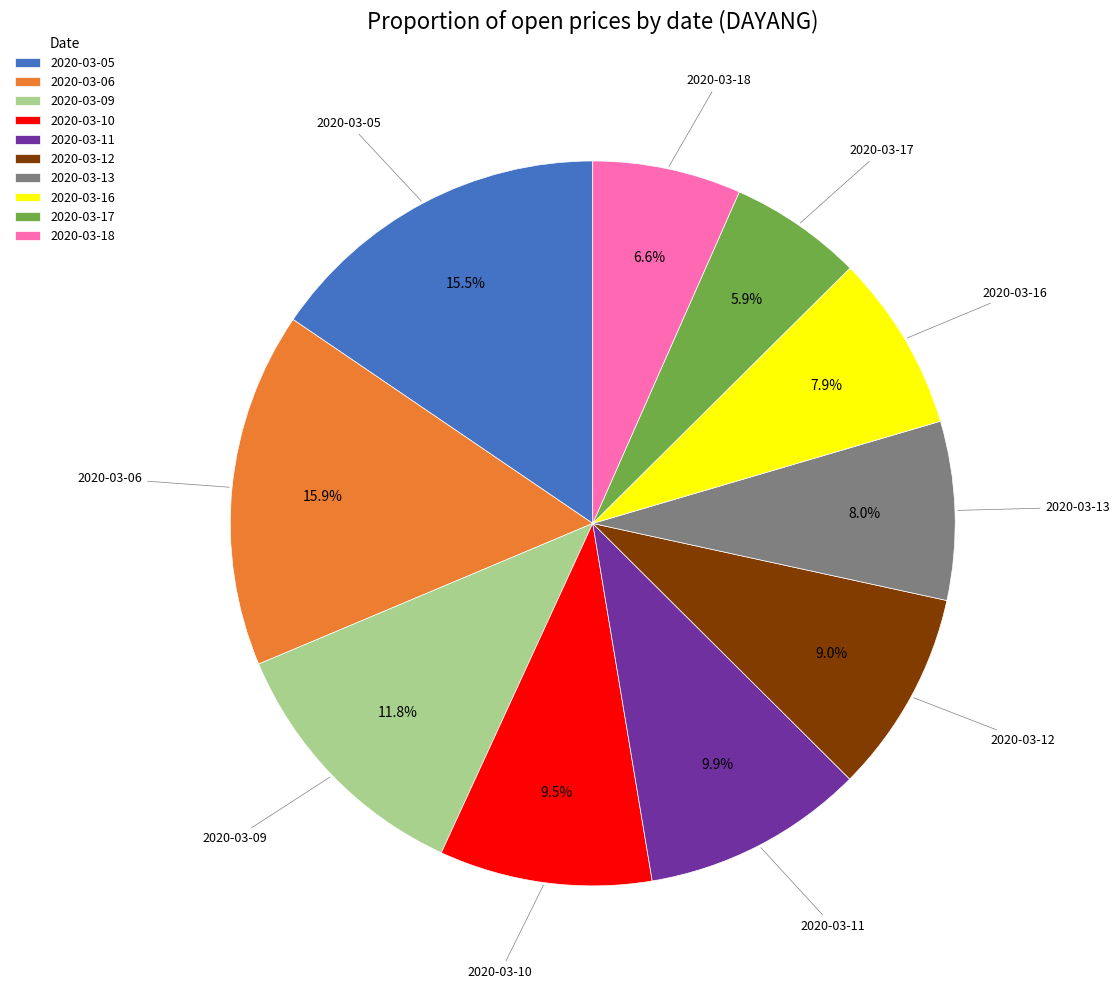

Is there any slice that represents more than half of the pie?

No